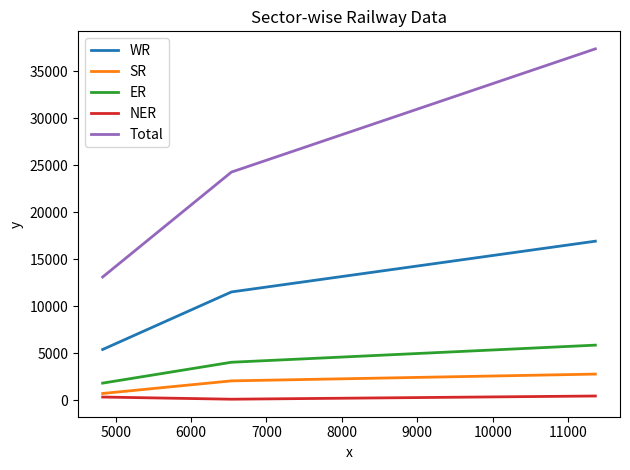

Which series has the widest spread of values?

Total